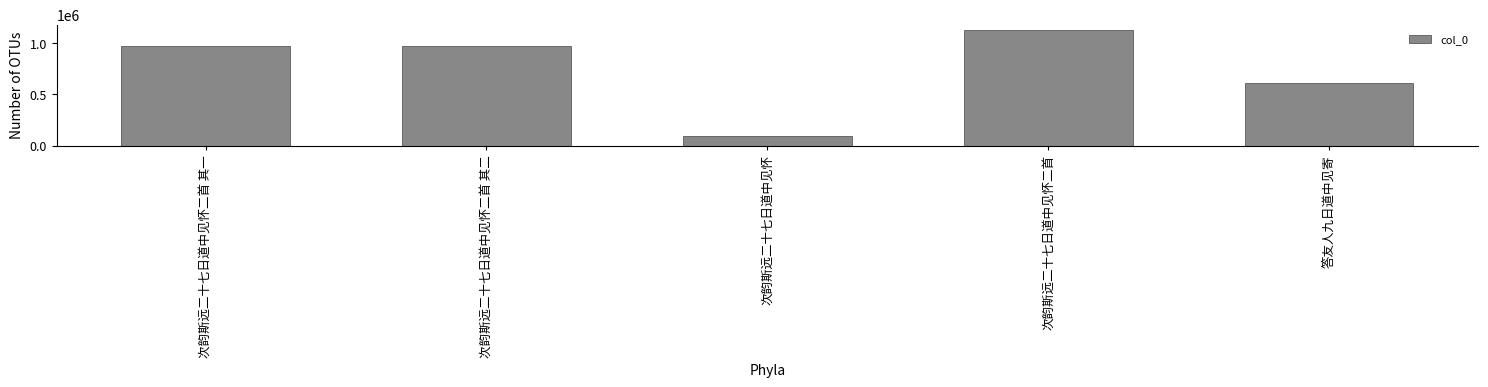

True or false: the data shows 606554 at 答友人九日道中见寄.

True